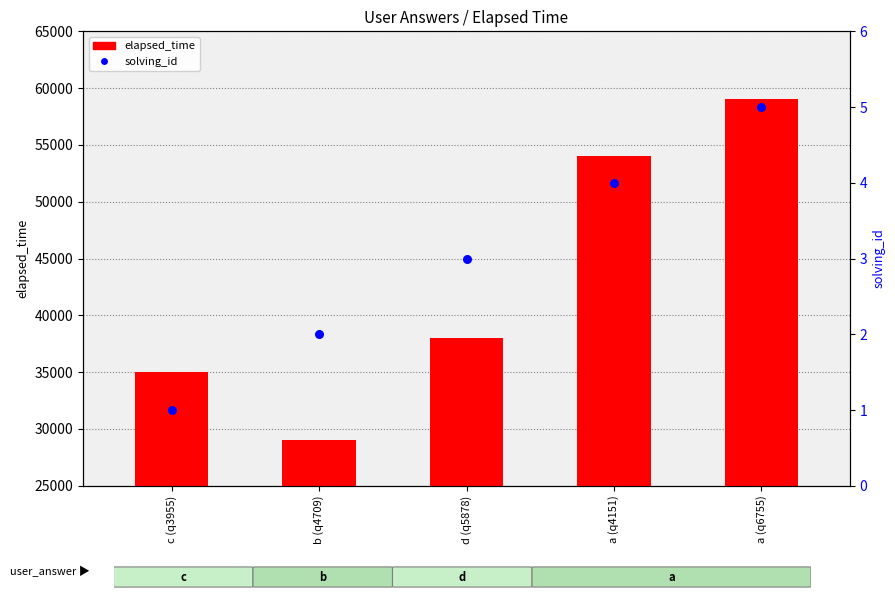

At how many categories does at least one series exceed 57120?

1